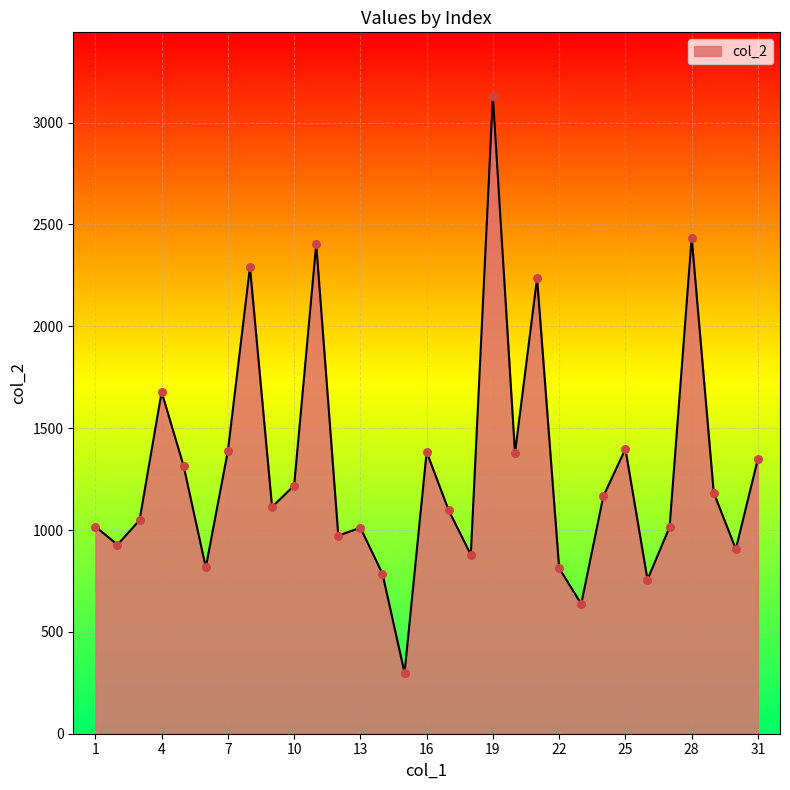

What is the minimum value shown in the chart?

298.6